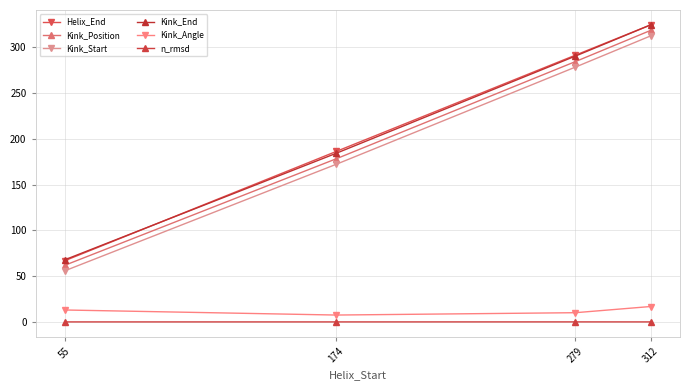

Between 174 and 312, which series saw the biggest shift?

Kink_Position